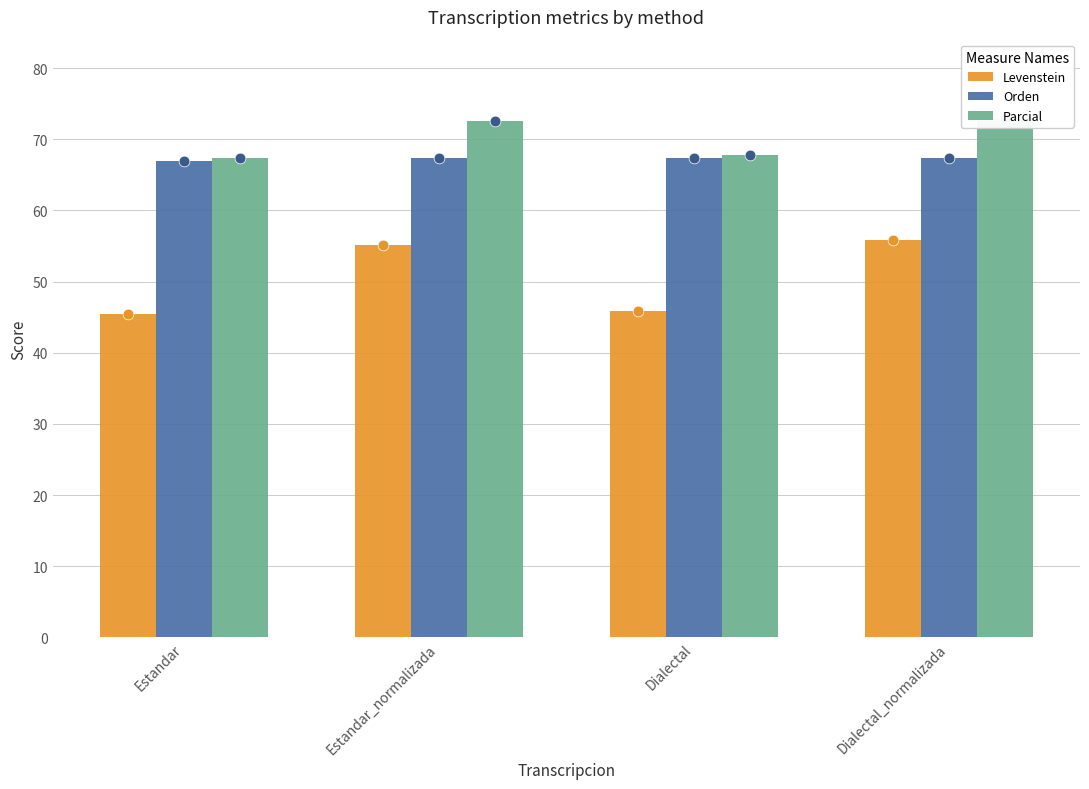

What are all the series names shown in the legend?

Levenstein, Orden, Parcial